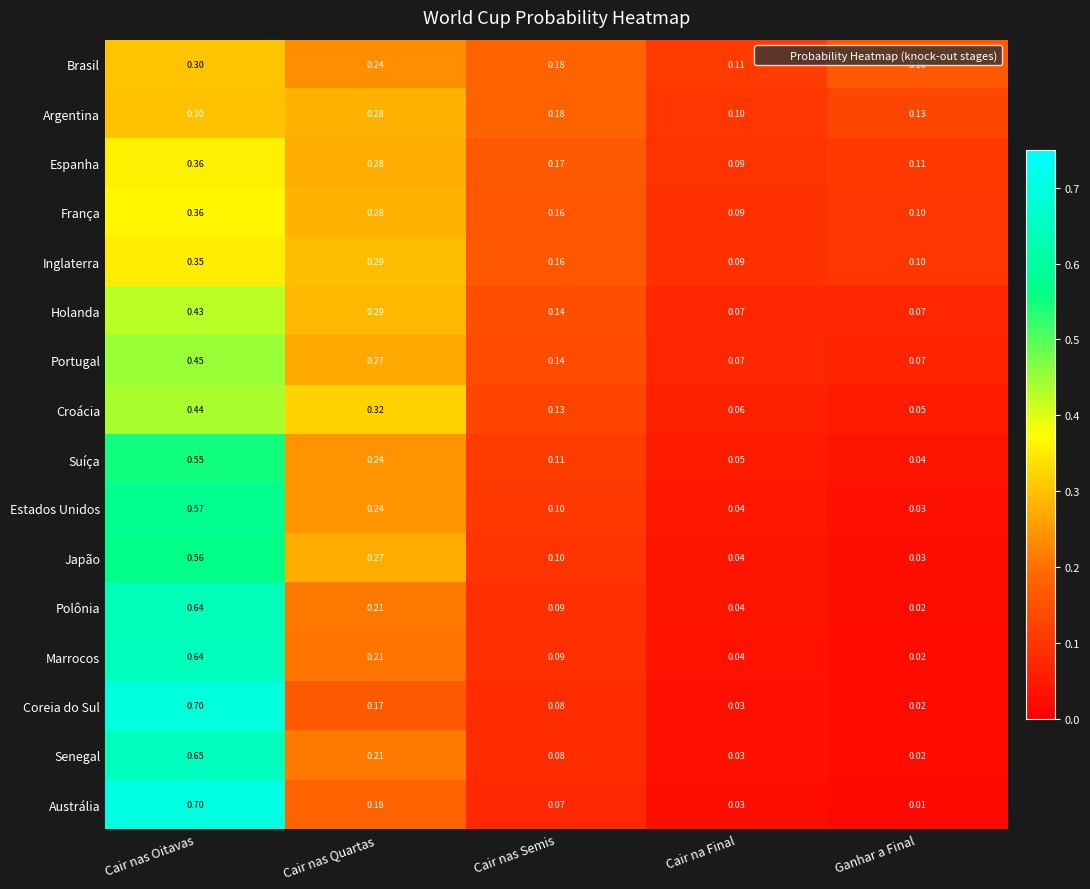

Rank the categories by Coreia do Sul value from highest to lowest.

Cair nas Oitavas, Cair nas Quartas, Cair nas Semis, Cair na Final, Ganhar a Final